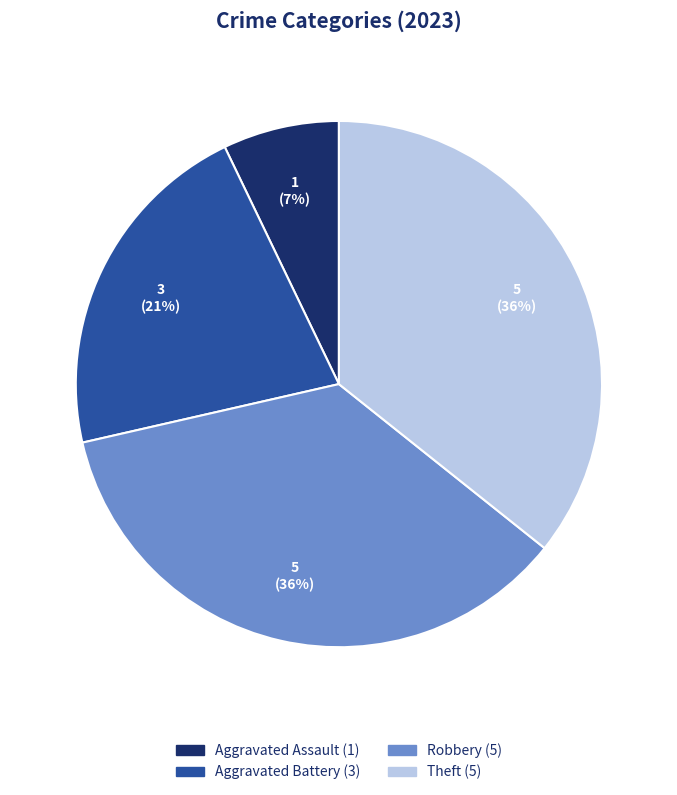

Count the number of slices in the pie.

4